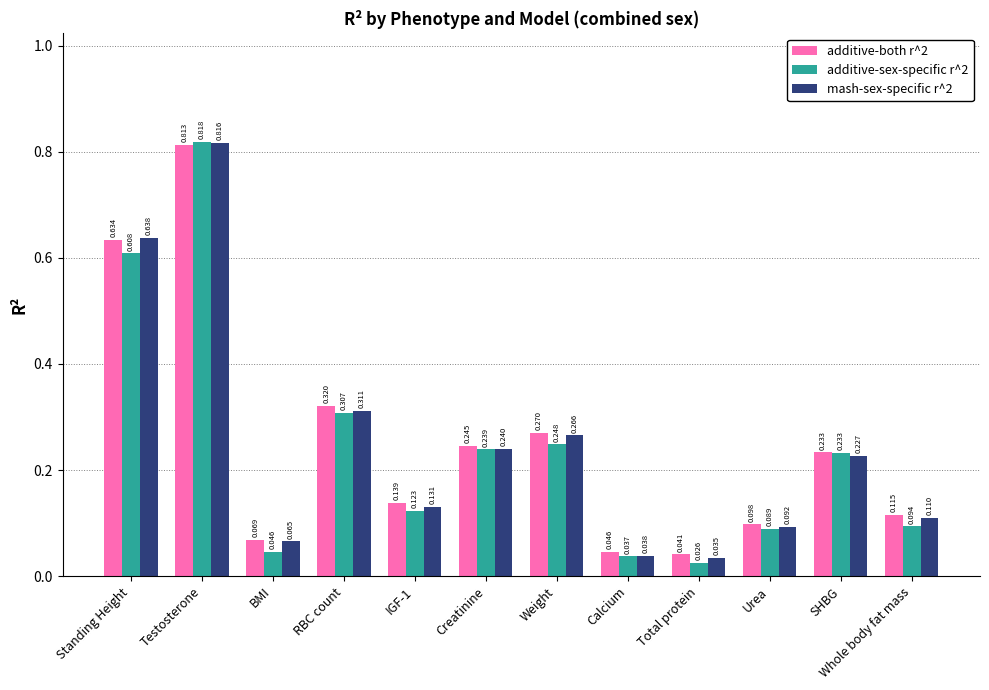

At which category is the sum across all series the highest?

Testosterone